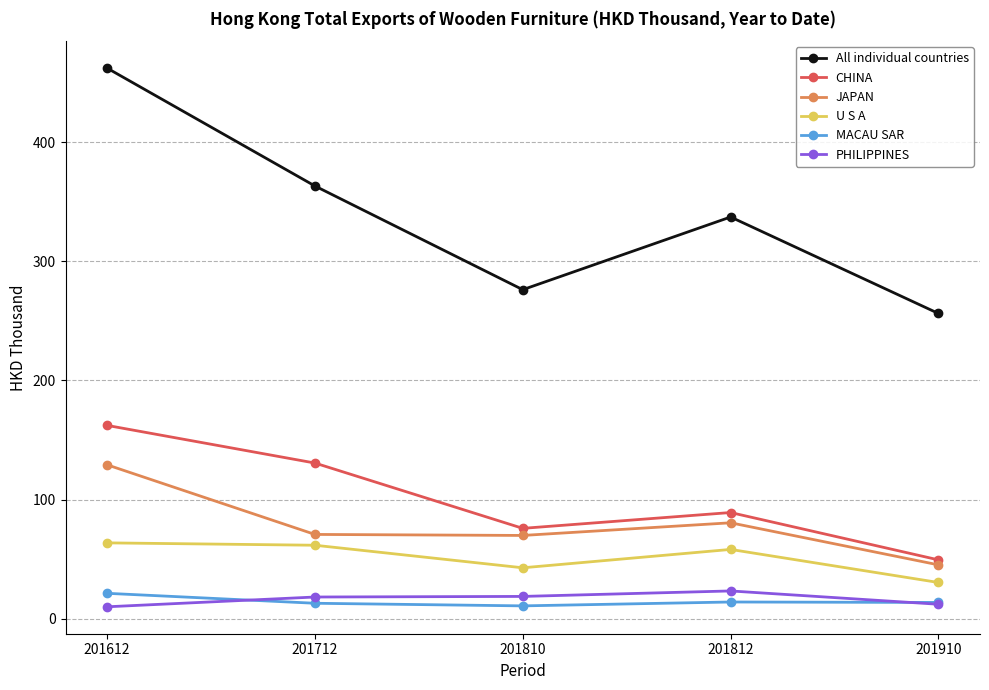

At which category does JAPAN reach its first local peak?

201812